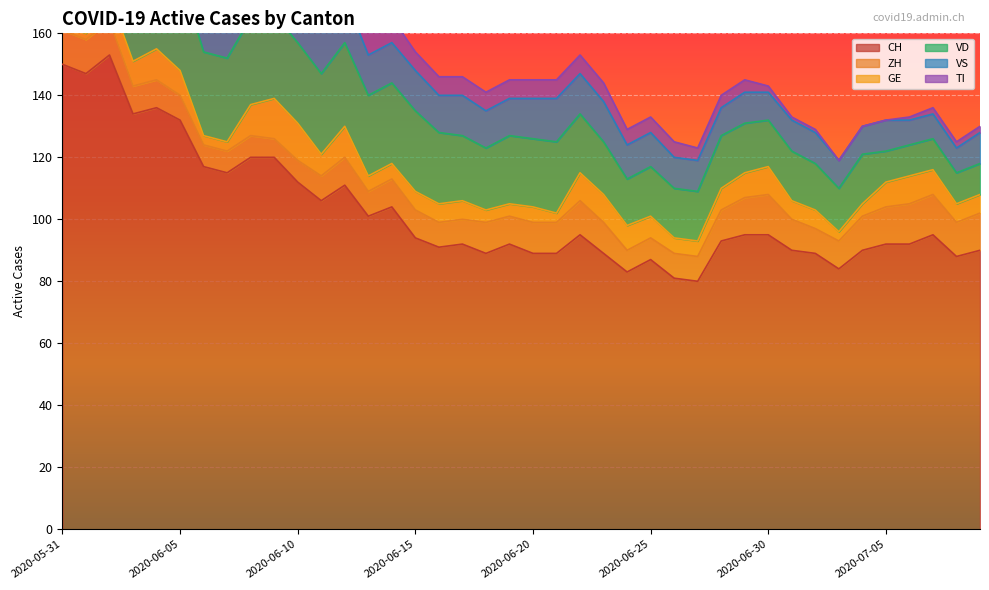

Which has a higher value, 2020-06-24 or 2020-06-05?

2020-06-05